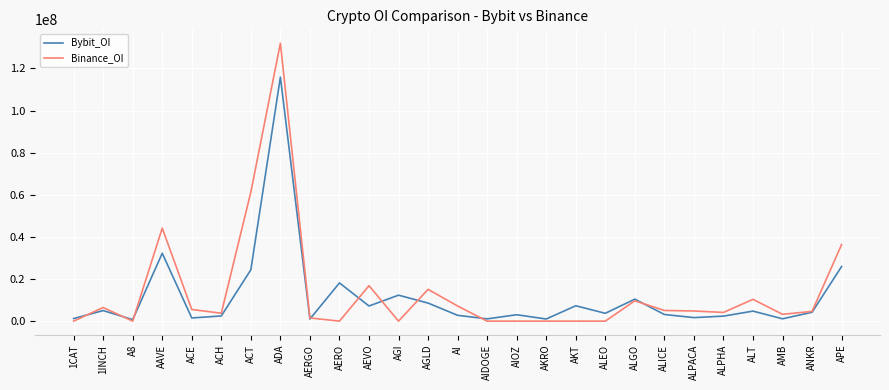

Between AAVE and AKRO, which series saw the biggest shift?

Binance_OI